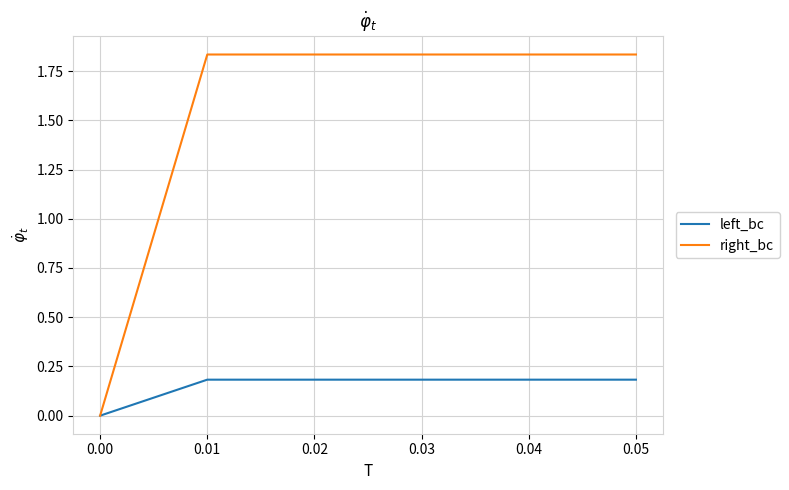

How many values in right_bc are above zero?

5